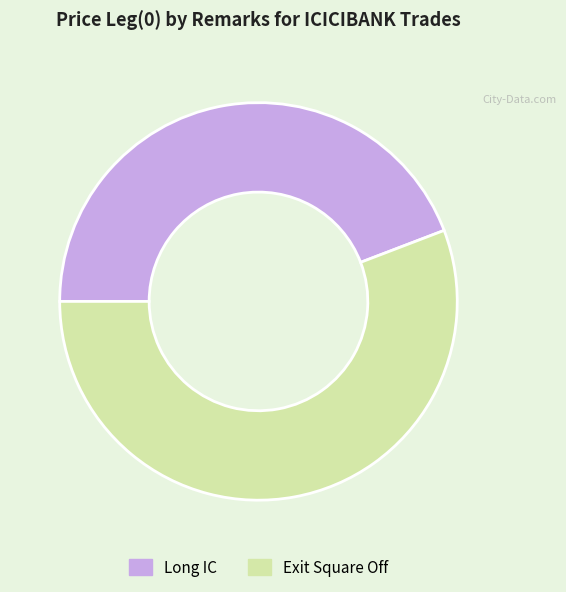

Is the sum of Long IC and Exit Square Off greater than half?

Yes